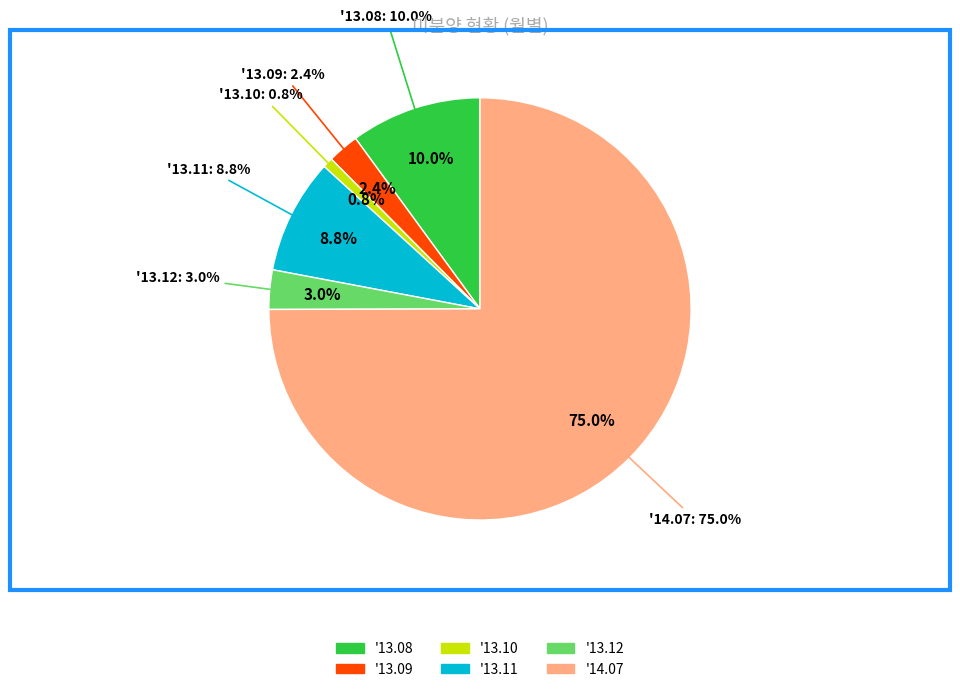

Is it true that '13.10 is 8% of the pie?

False